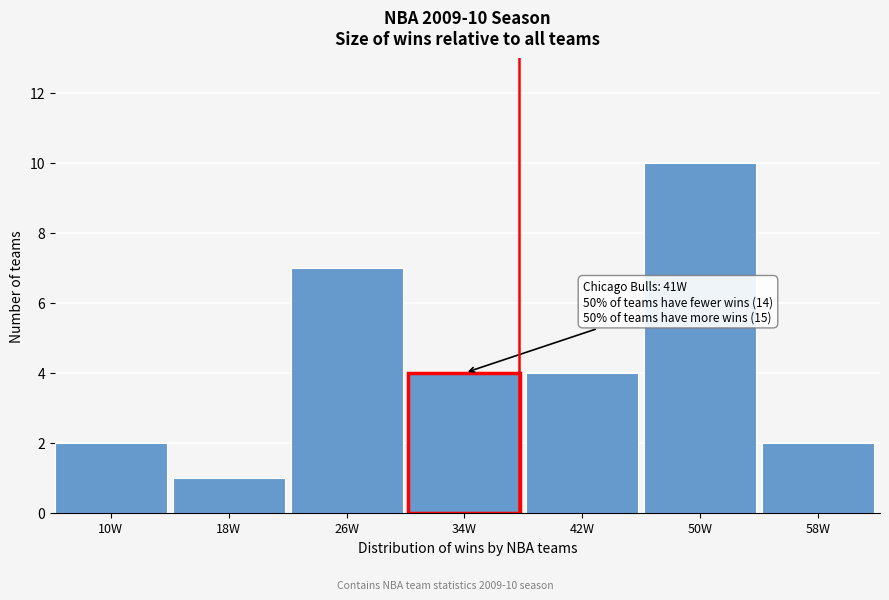

Reading left to right, what are all the values shown in this chart?

2	1	7	4	4	10	2